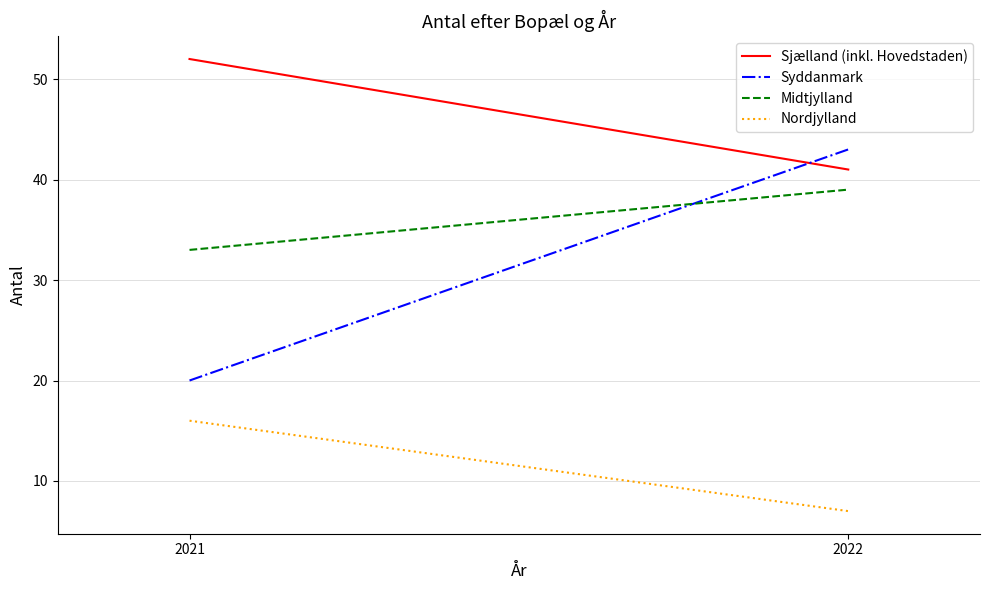

Reading left to right, what are all the values shown in this chart?

Sjælland (inkl. Hovedstaden): 2021=52	2022=41
Syddanmark: 2021=20	2022=43
Midtjylland: 2021=33	2022=39
Nordjylland: 2021=16	2022=7